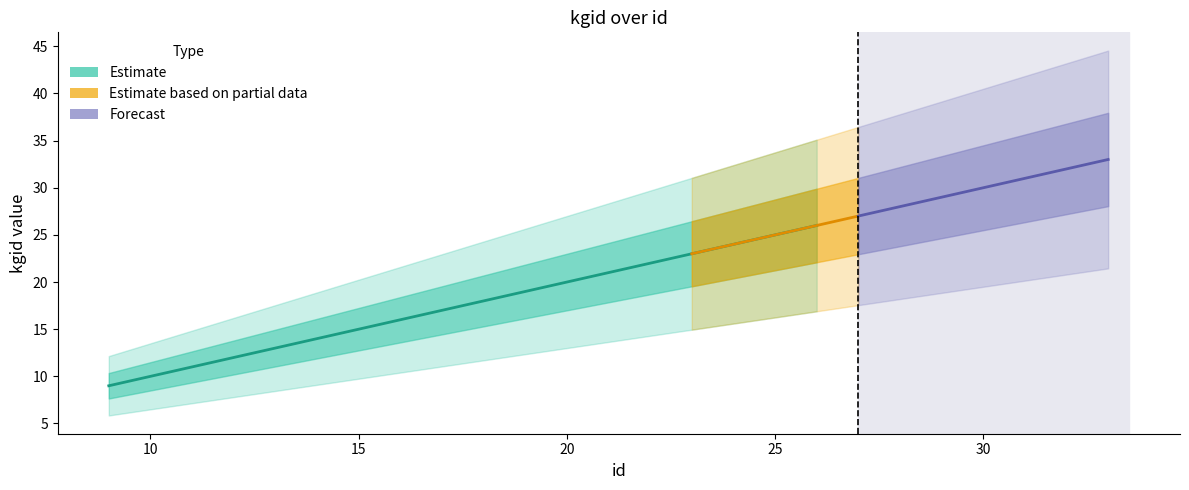

True or false: there are more than 1 points higher than both neighbors.

False